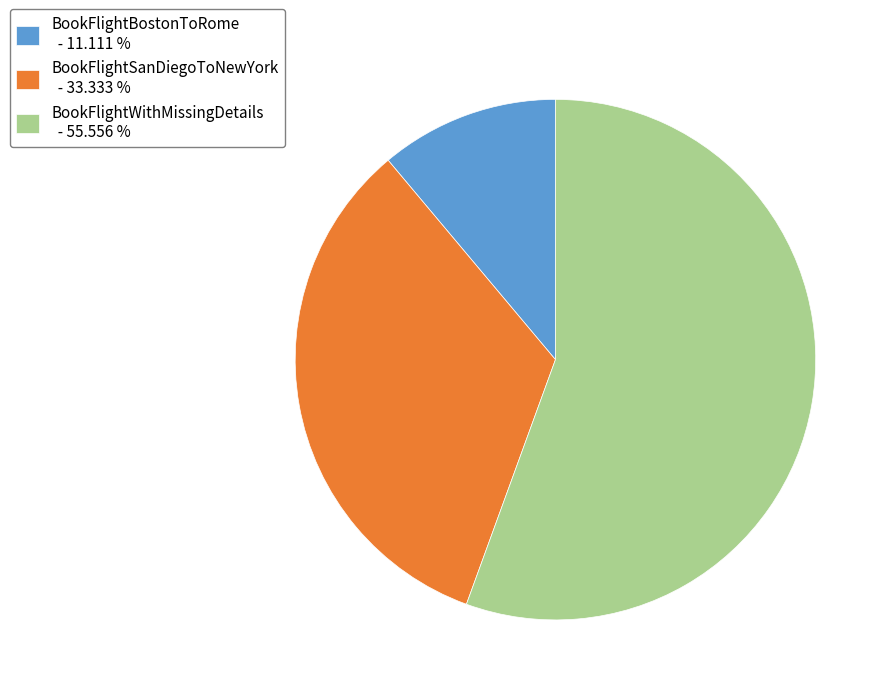

Does BookFlightSanDiegoToNewYork - 33.333 % account for over 50% of the chart?

No